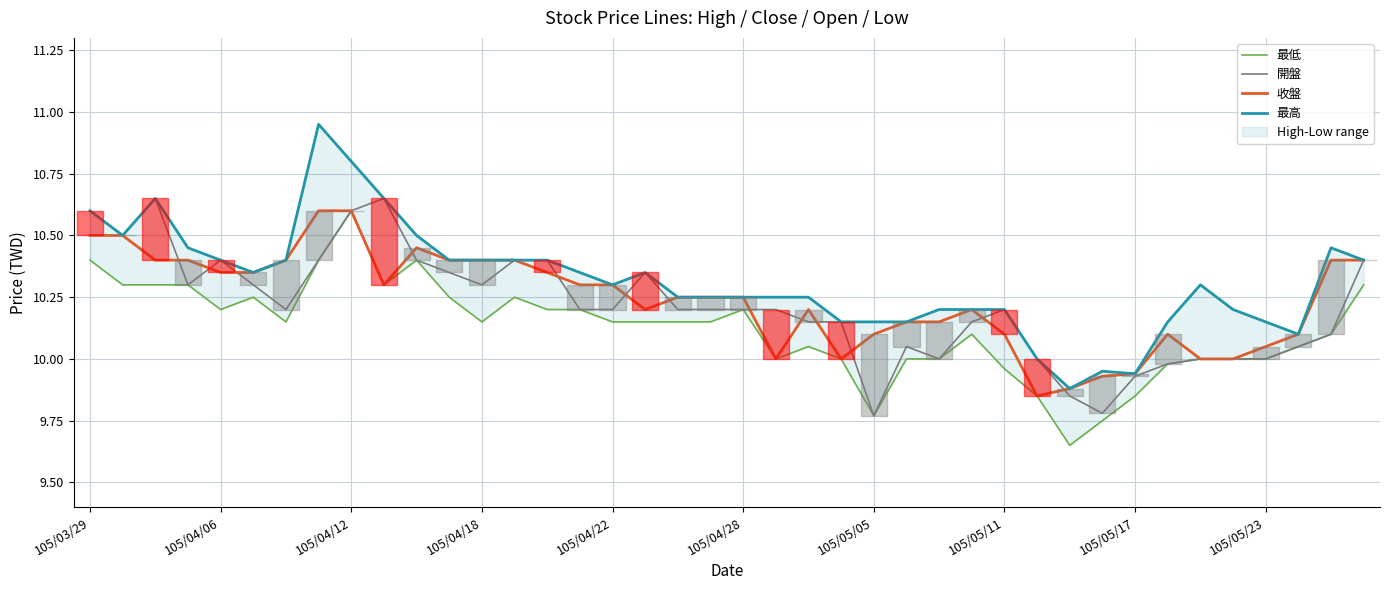

True or false: 最低 has a value of 2.6 at 105/04/28.

False